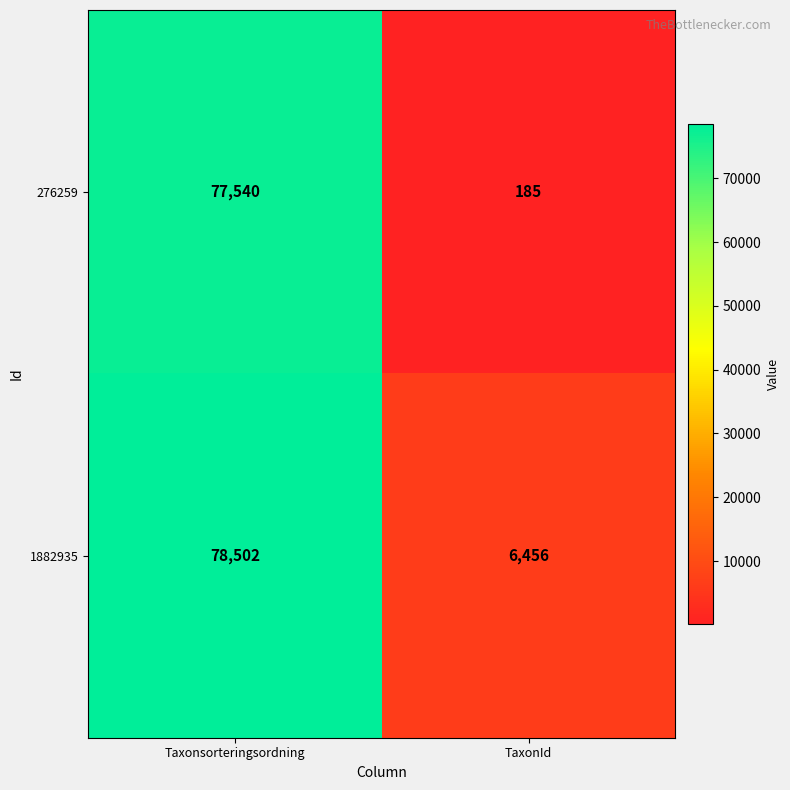

What is the total value across all series at Taxonsorteringsordning?

156042